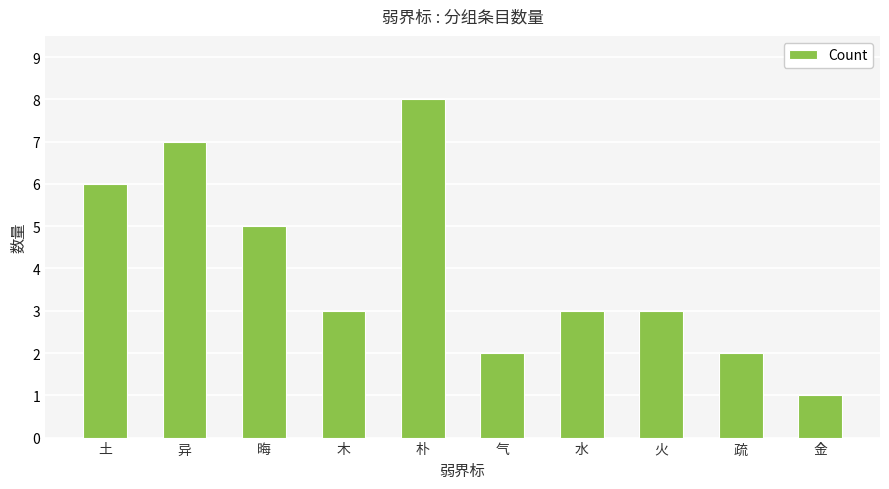

What is the minimum value shown in the chart?

1